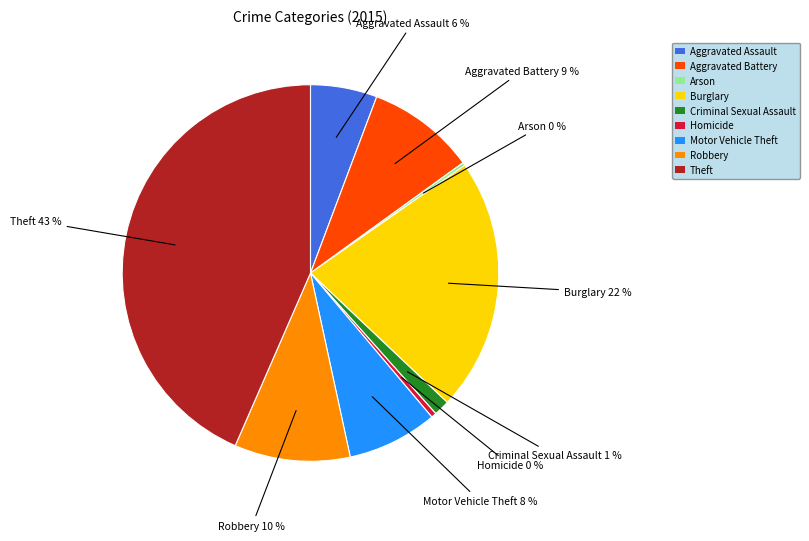

What is the largest slice in the pie chart?

Theft